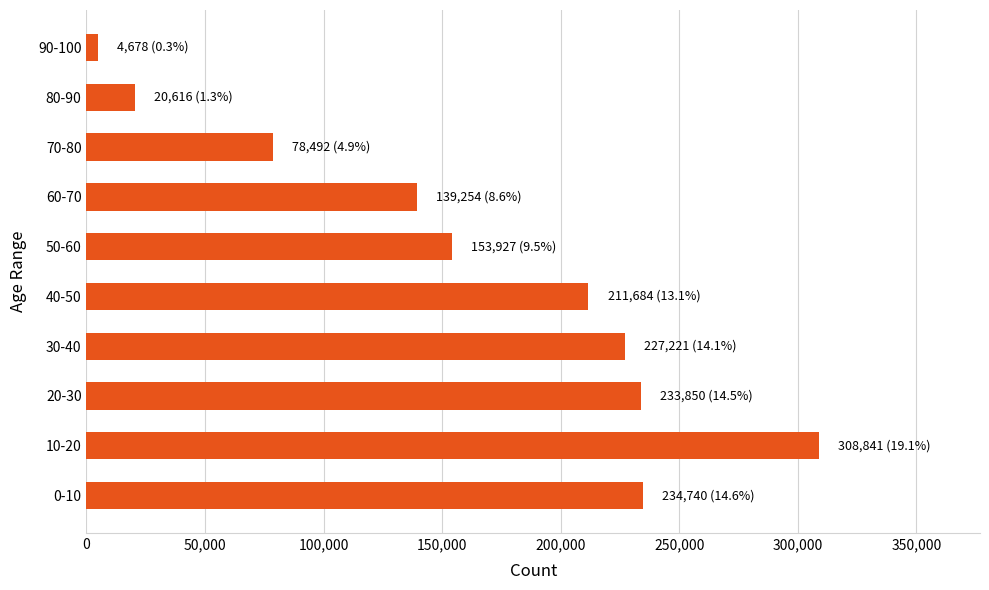

Where is the data nearest to the value 156759?

50-60